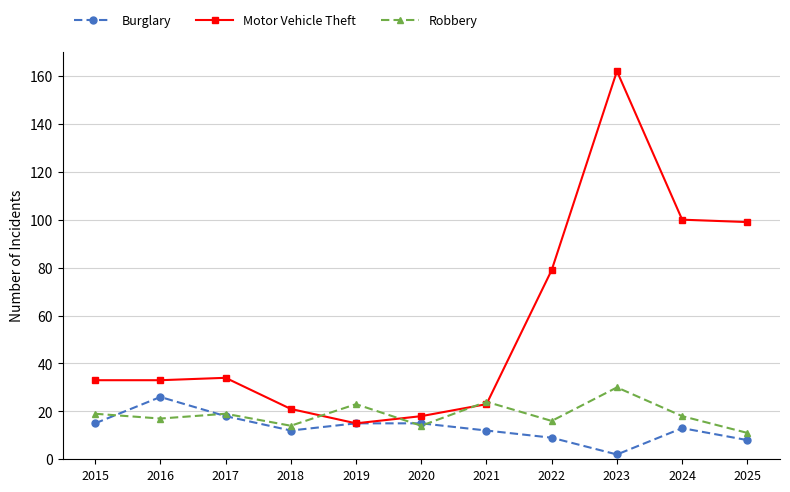

The value of Motor Vehicle Theft at 2023 is 271. True or false?

False